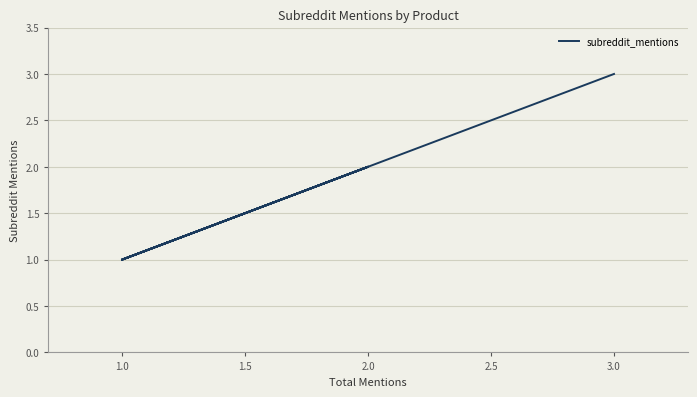

Is it true that the value at 1.0 is 1?

False